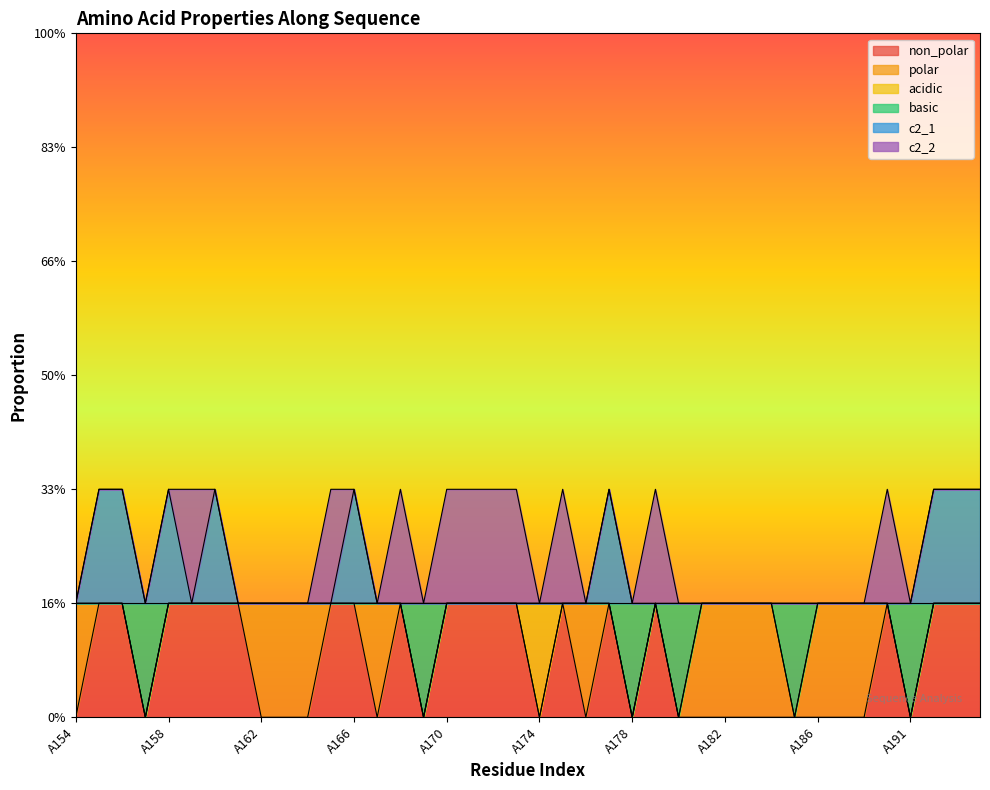

What are all the series names shown in the legend?

non_polar, polar, acidic, basic, c2_1, c2_2